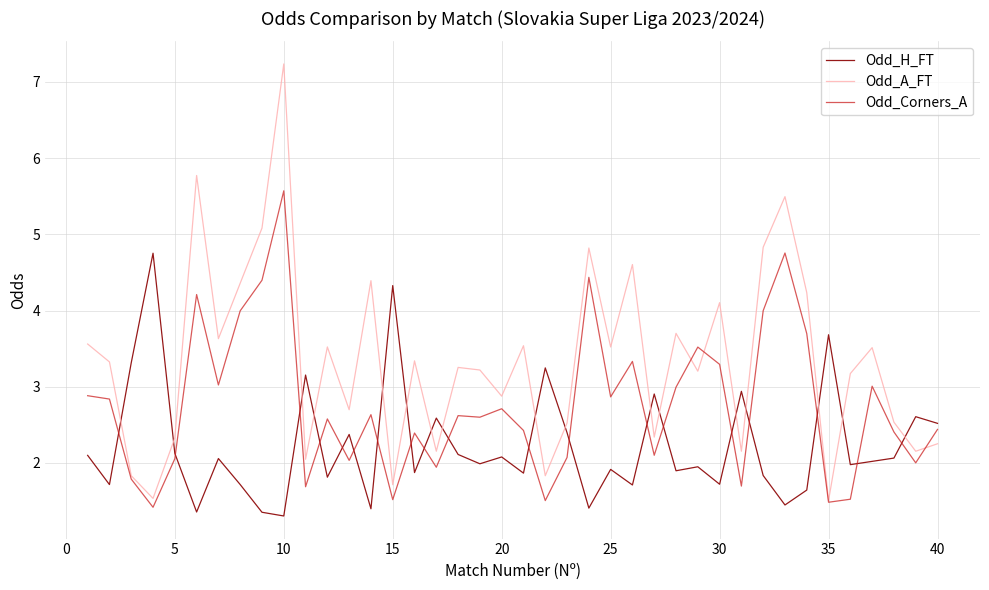

Which series has the largest total across all categories?

Odd_A_FT